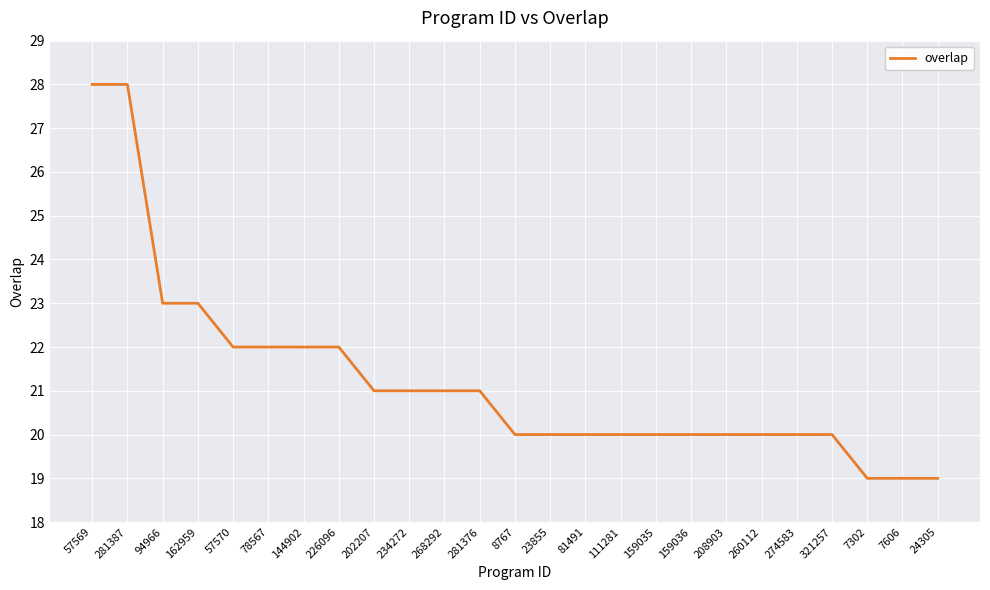

How many values are between 20 and 22?

18